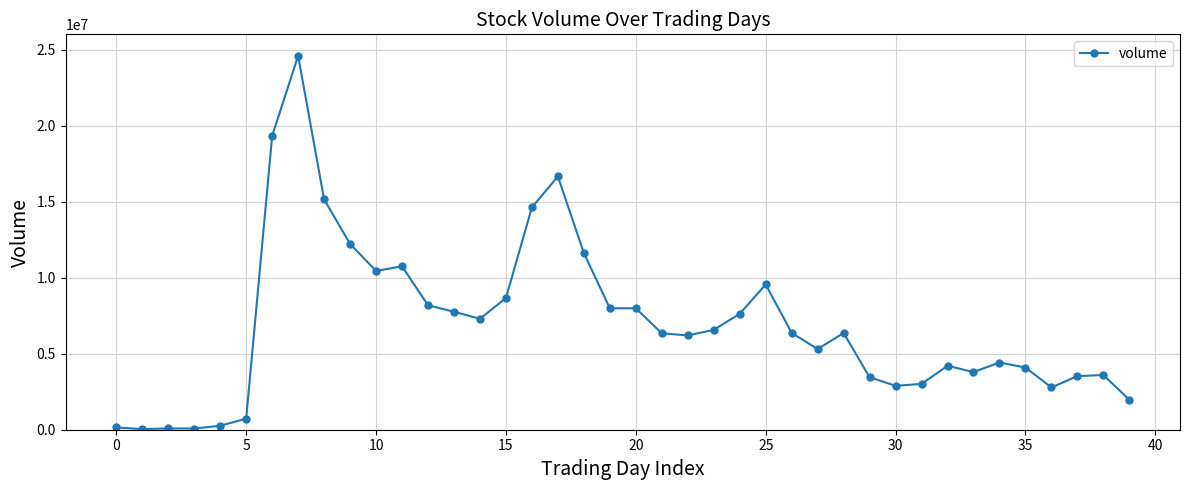

True or false: there are more than 2 points higher than both neighbors.

True